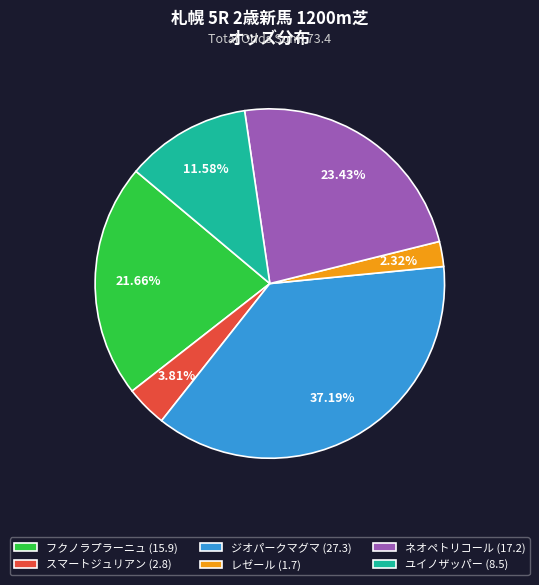

How many slices are in this pie chart?

6